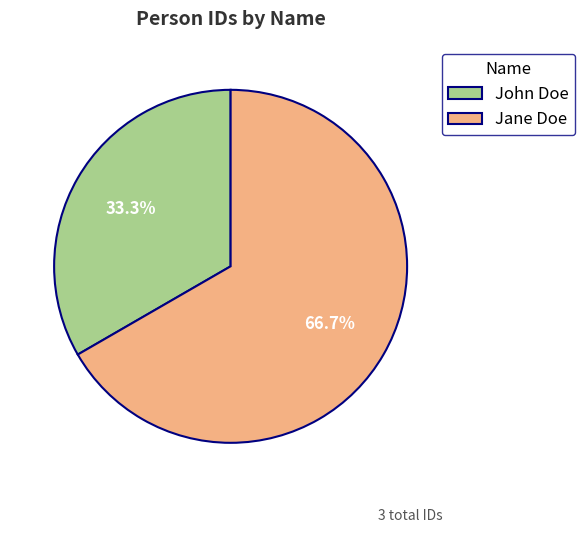

What percentage do Jane Doe and John Doe together represent?

100.0%